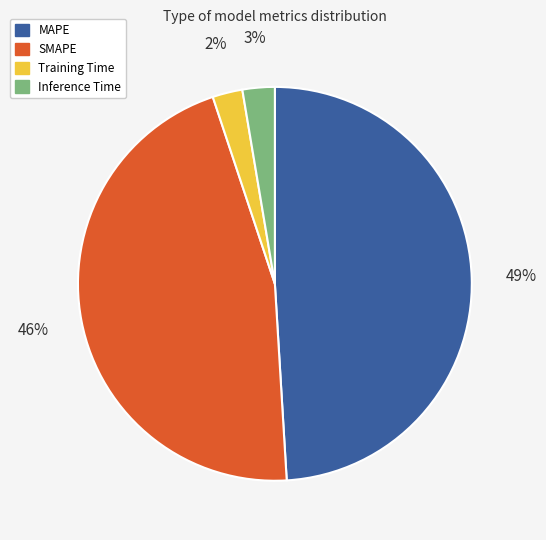

Is it true that Training Time is 17% of the pie?

False